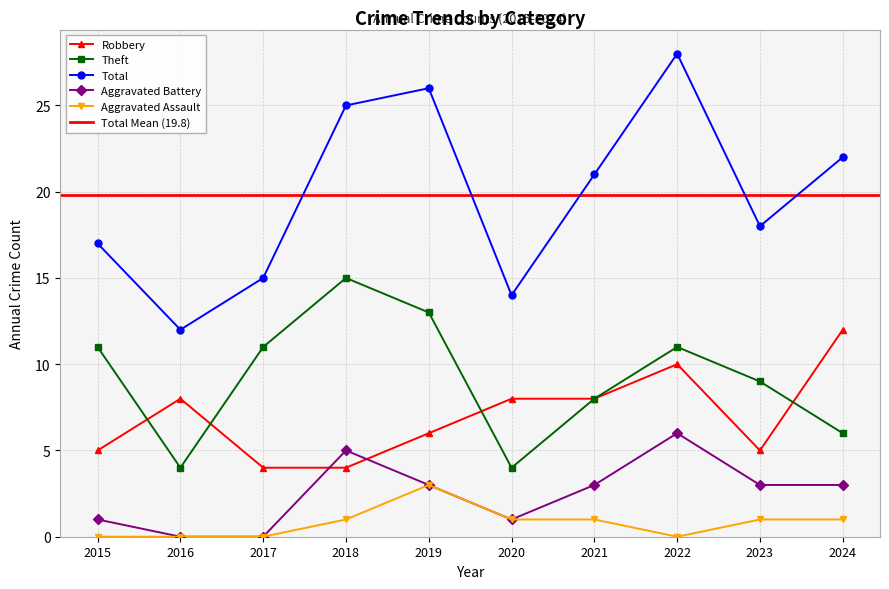

Rank the series by their maximum value, from lowest to highest.

Aggravated Assault, Aggravated Battery, Robbery, Theft, Total